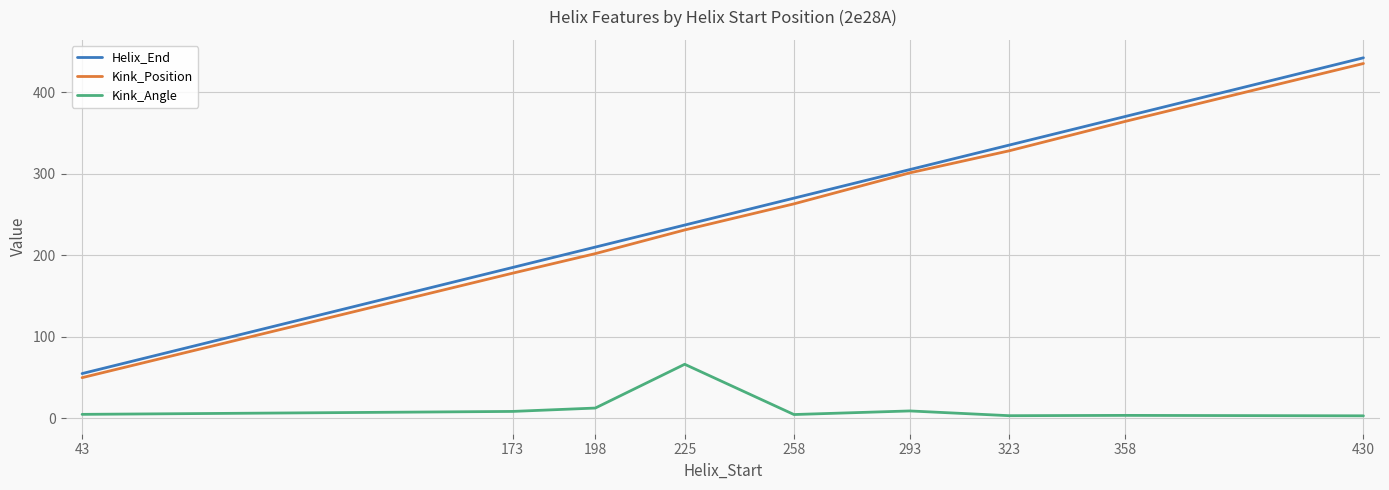

True or false: Kink_Position and Kink_Angle cross at least once.

False